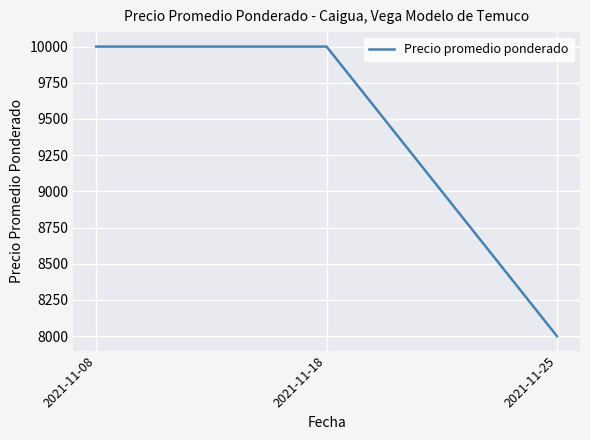

Count the number of categories in the chart.

3